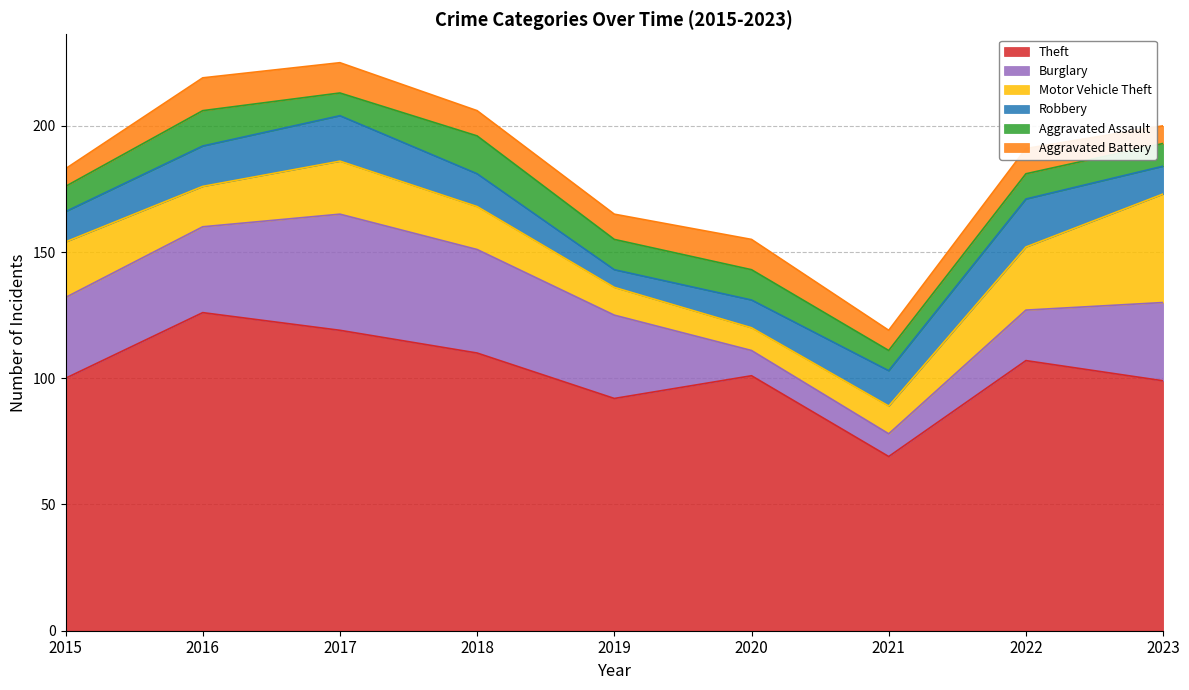

What is the sum of all Robbery values?

121